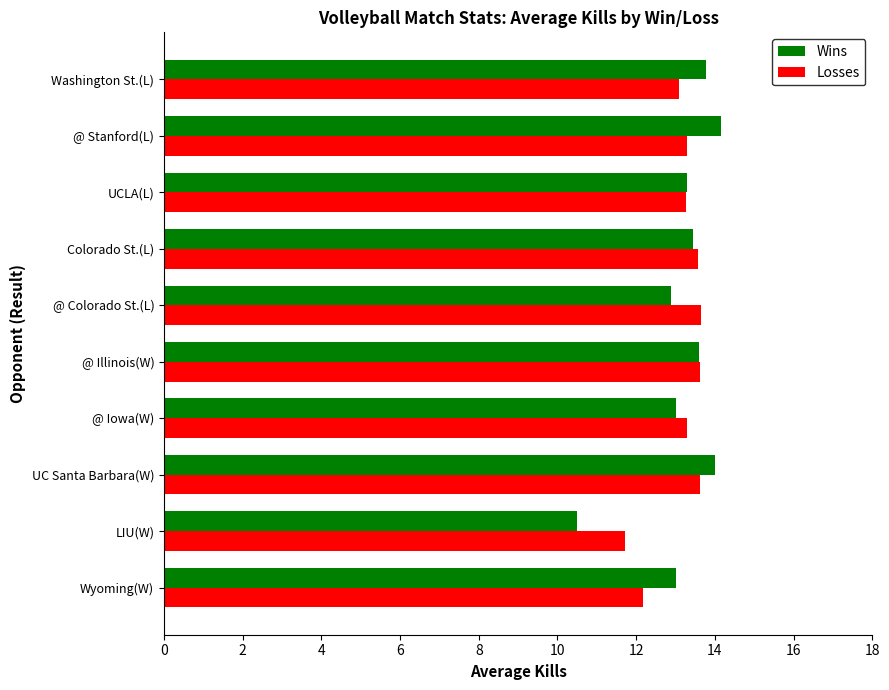

Which label corresponds to the smallest value in the chart?

LIU(W)